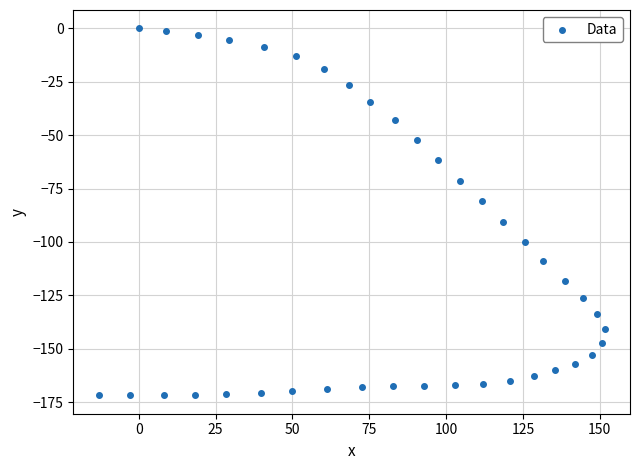

What is the range of X values (max minus min)?

164.7